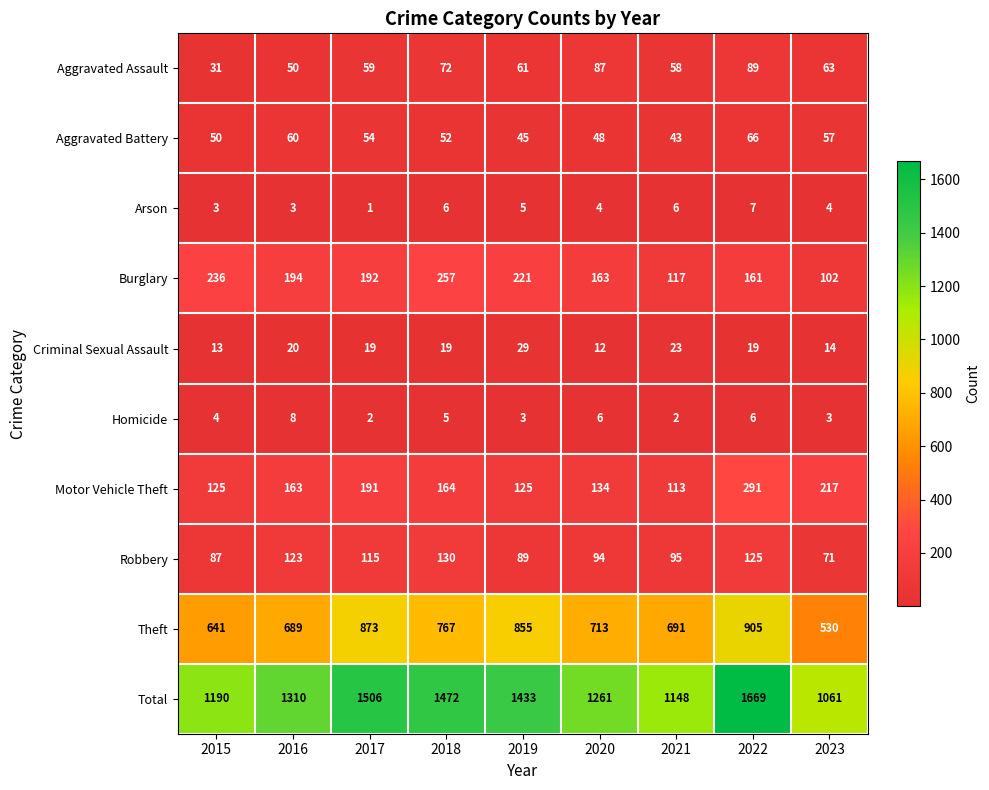

At how many categories does at least one series exceed 746?

9